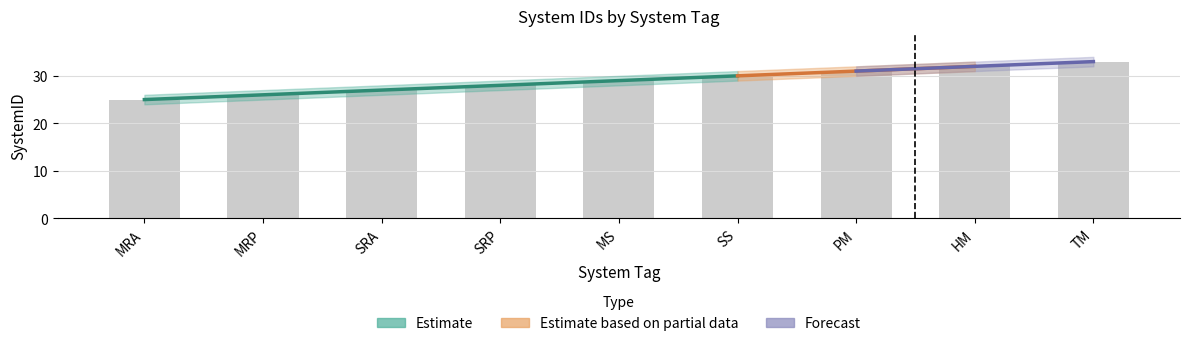

Does the chart contain any negative values?

No